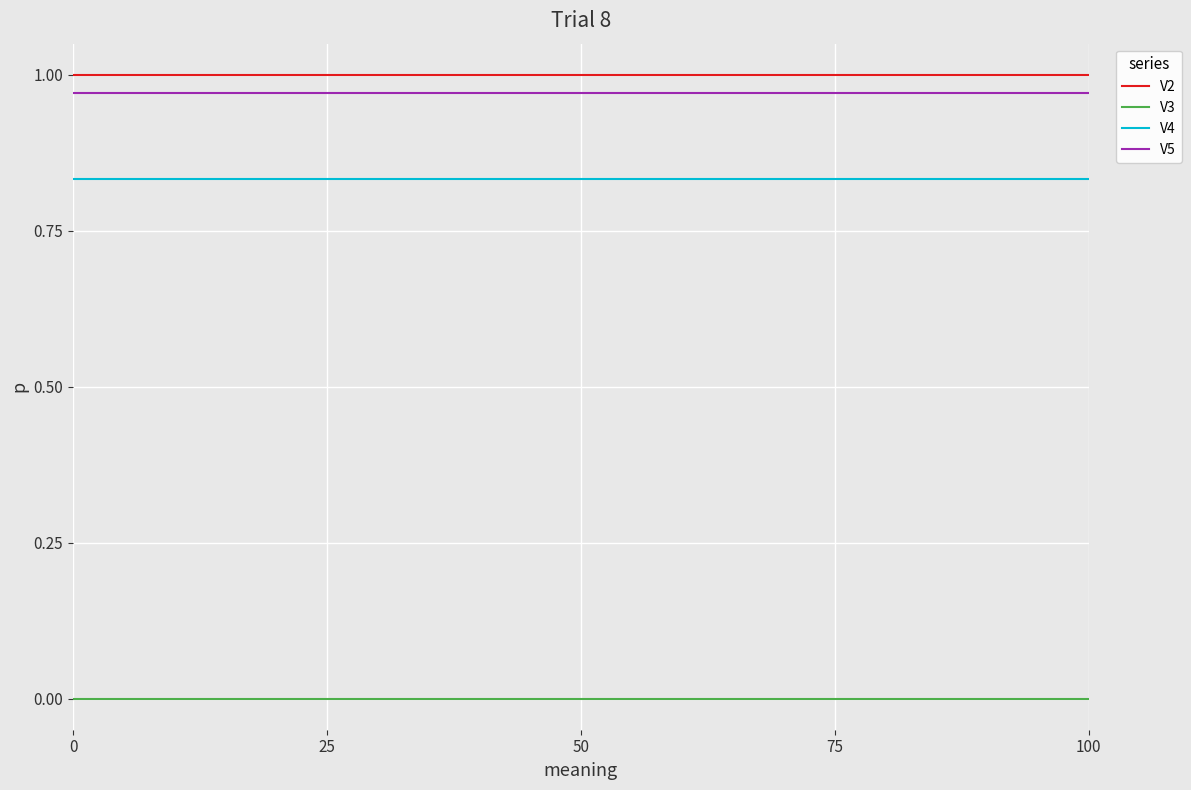

True or false: V3 and V5 intersect in this chart.

False